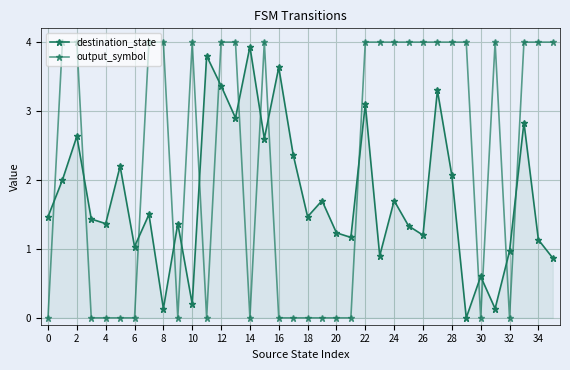

How many data points in output_symbol are less than 4?

16